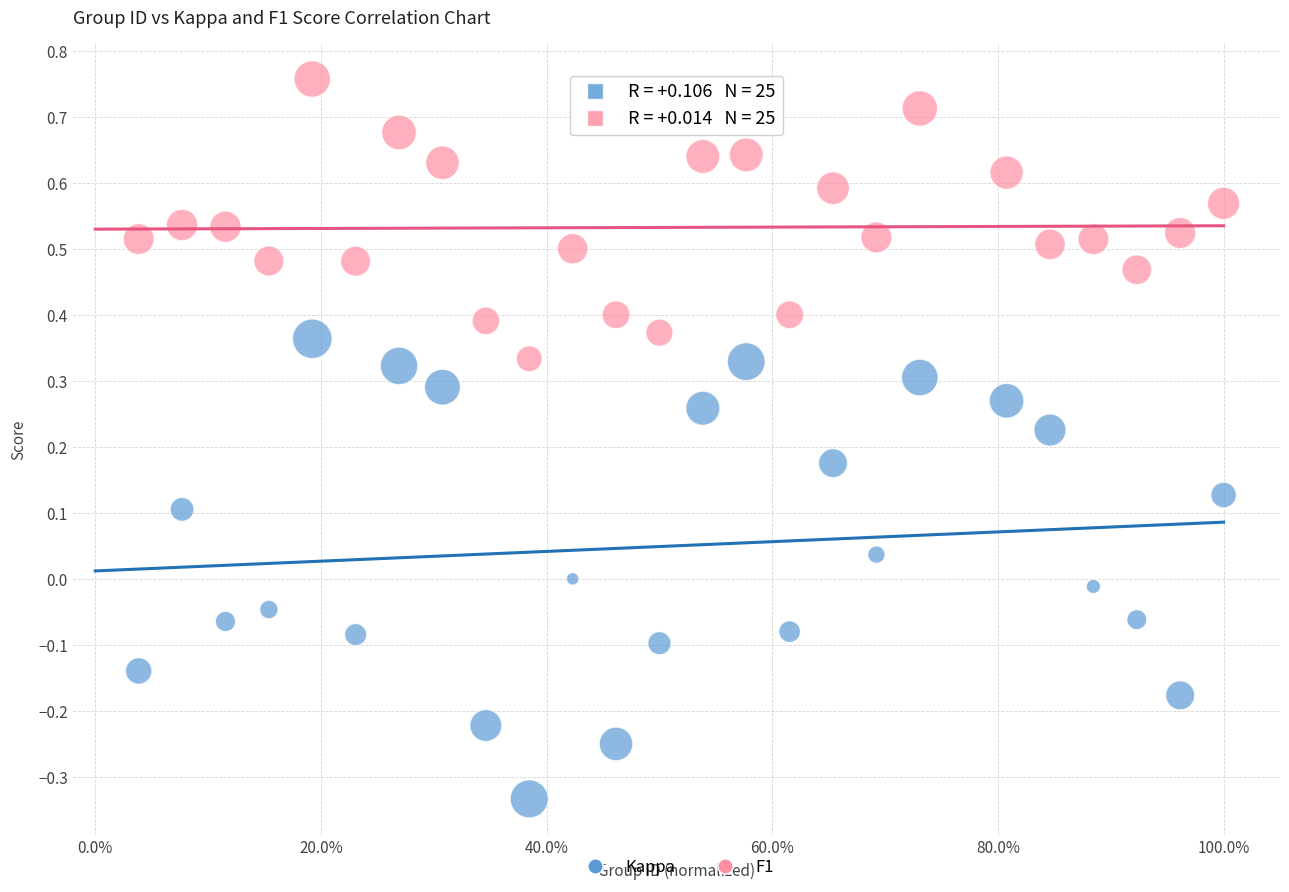

Which series reaches the maximum Y coordinate?

F1